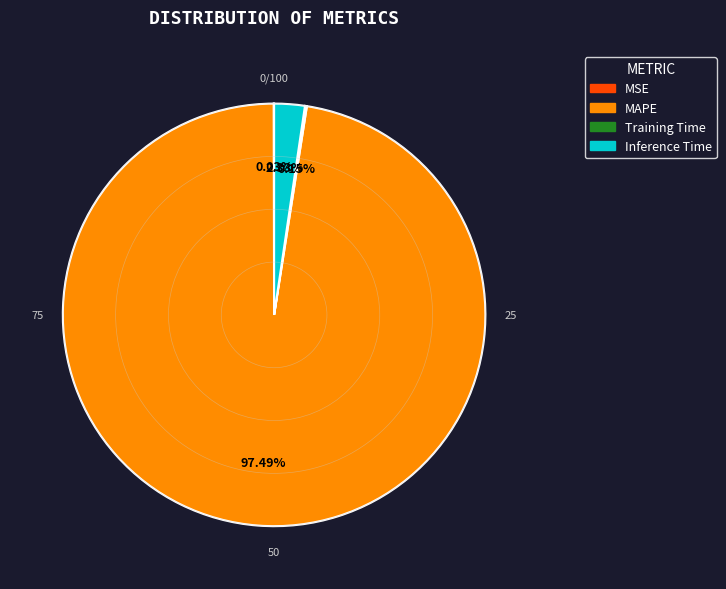

What is the largest slice in the pie chart?

MAPE